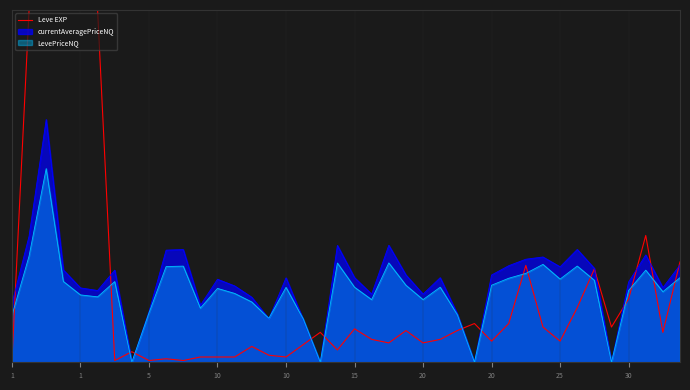

What is the label of the 40th point from the left?

39